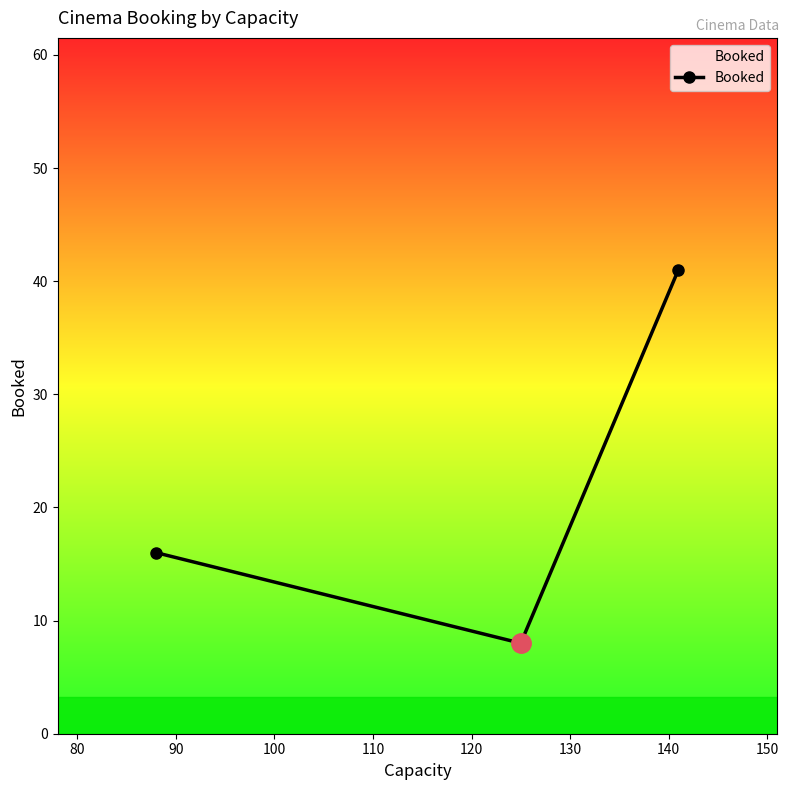

What is the value of the 3rd point from the left?

41